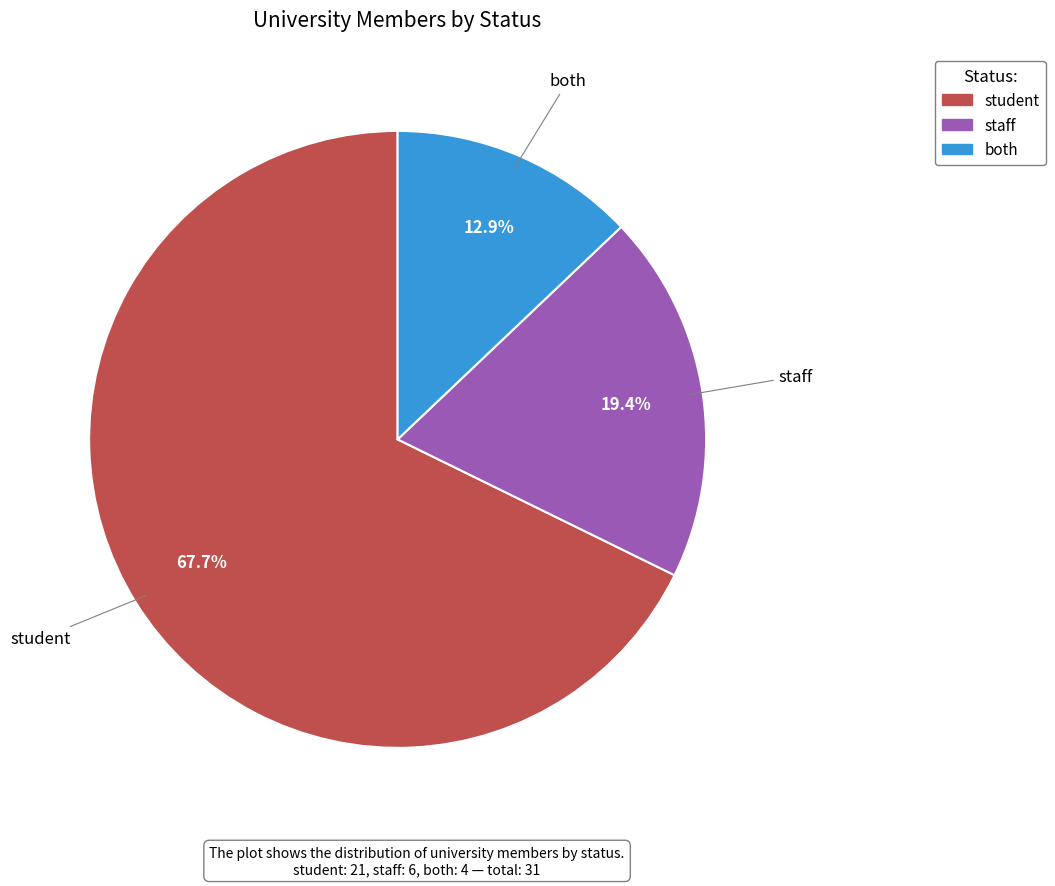

How many segments does this pie chart have?

3